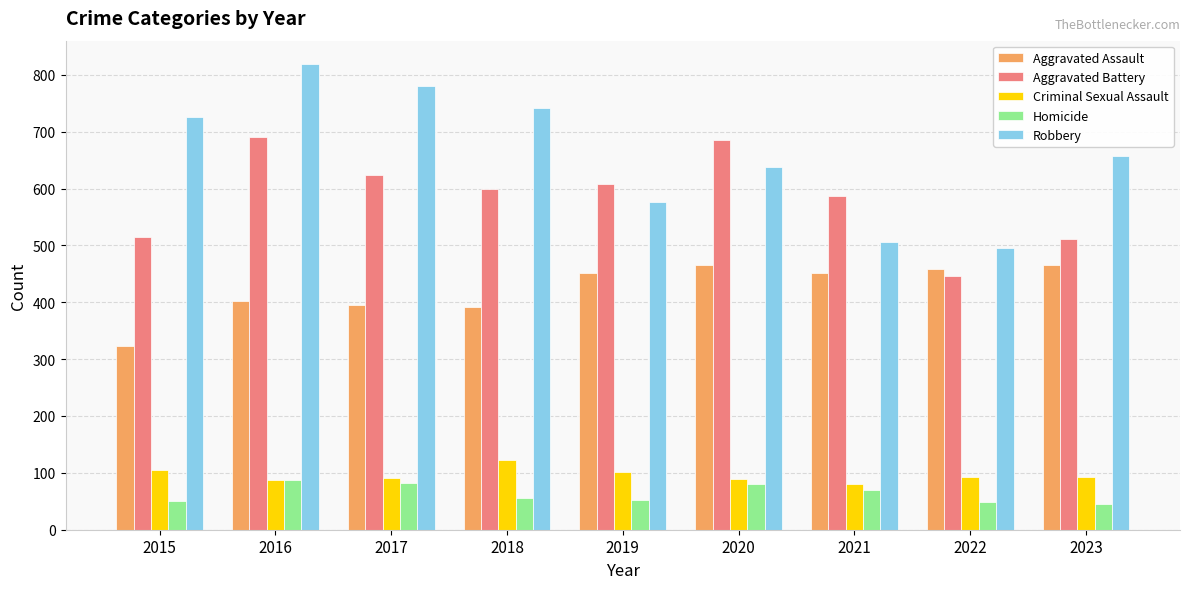

What is the difference between the Aggravated Assault values at 2015 and 2016?

79